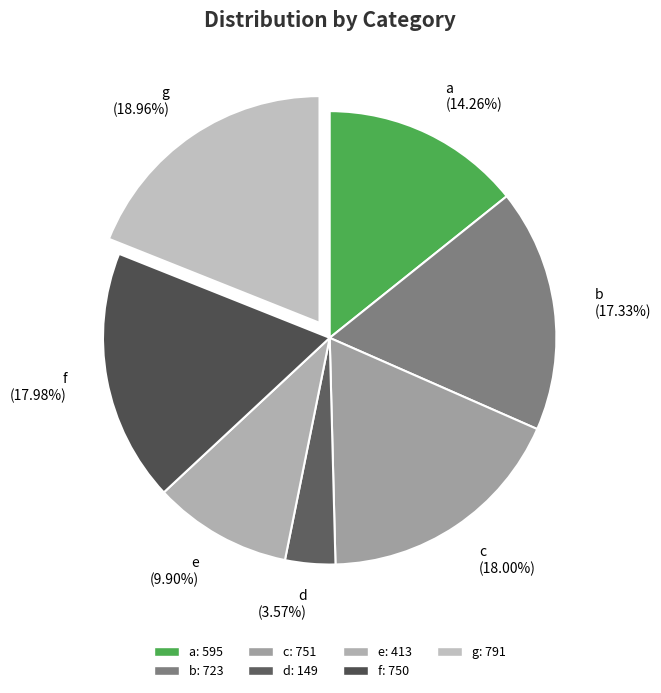

What is the total percentage of g and b?

36.3%